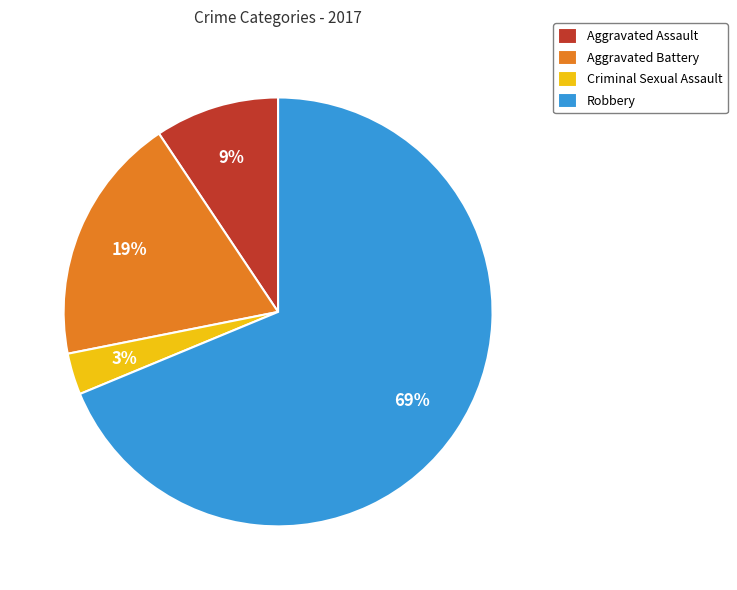

The Criminal Sexual Assault slice represents 3% of the pie. True or false?

True